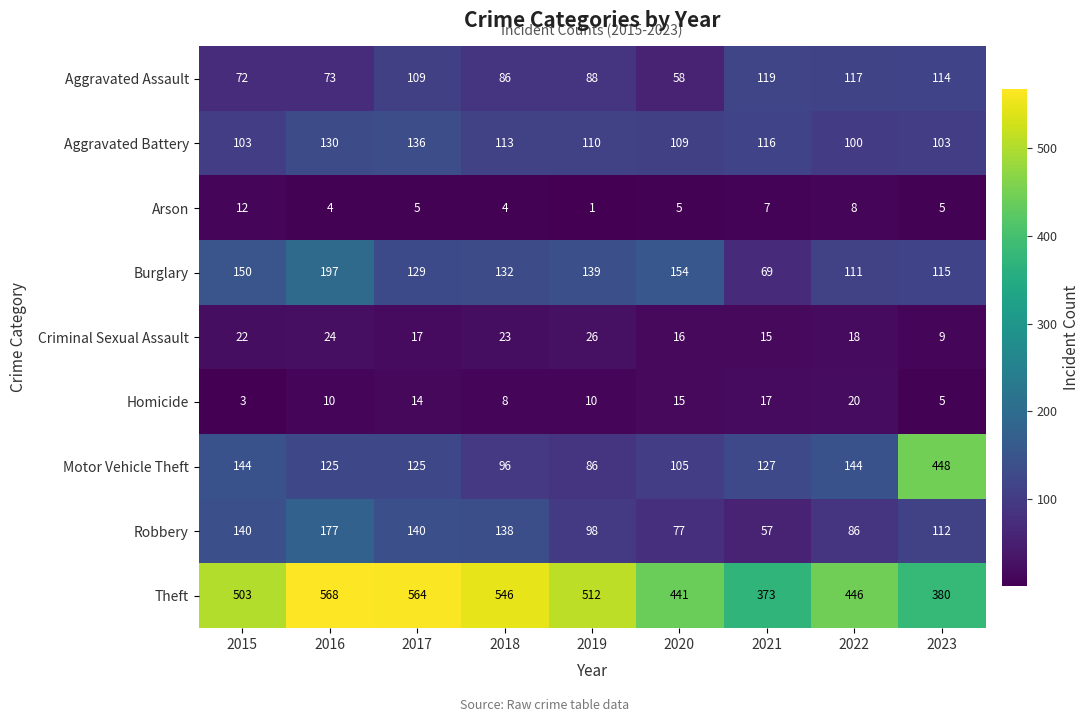

What is the difference between the highest and lowest values at 2016?

564